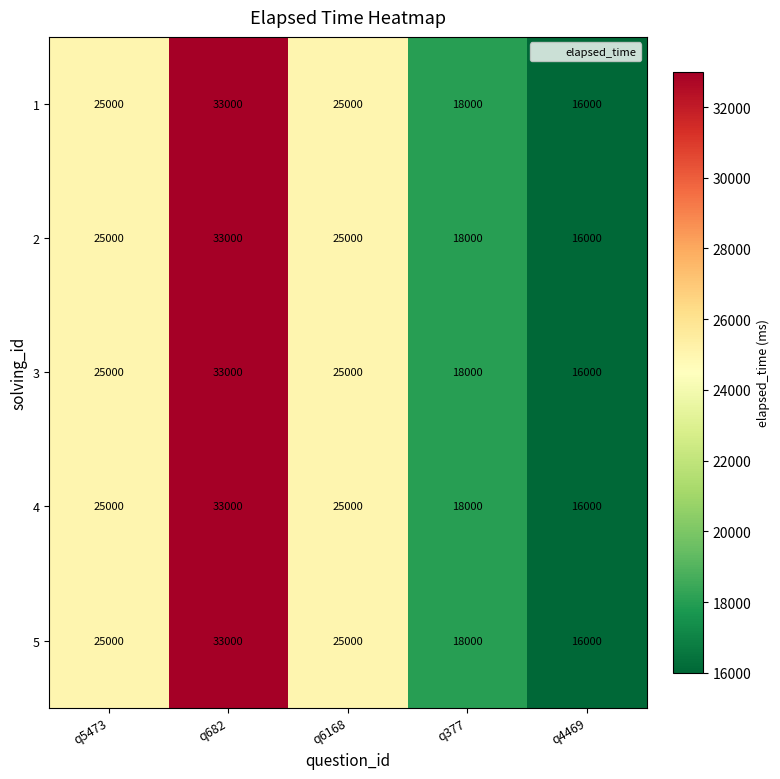

True or false: 4 has a value of 27468 at q4469.

False